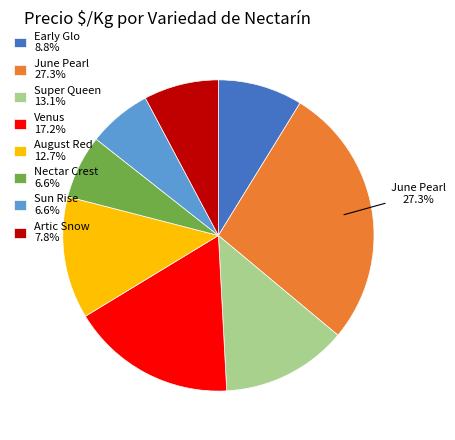

Does any single category account for the majority?

No